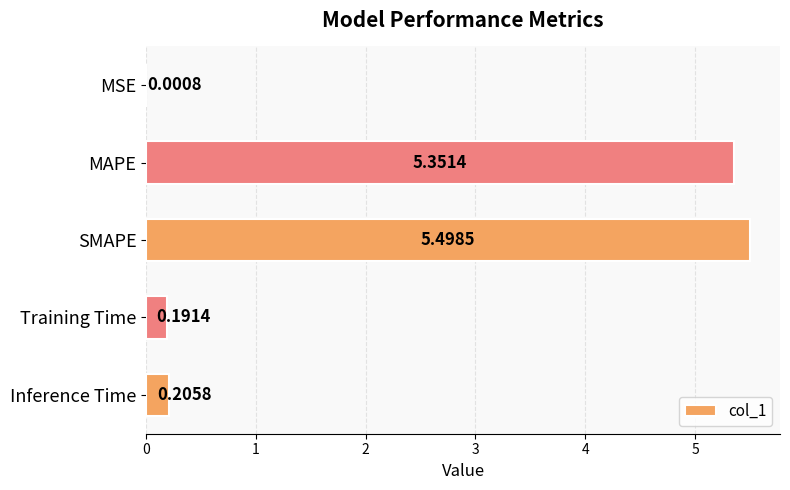

At which category does the chart reach its peak across all series?

SMAPE